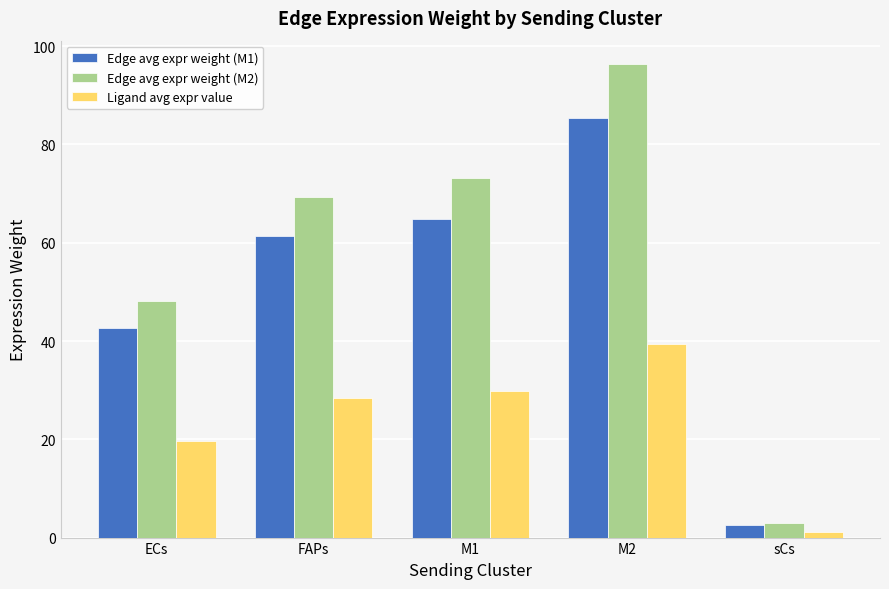

At which category does the chart reach its peak across all series?

M2